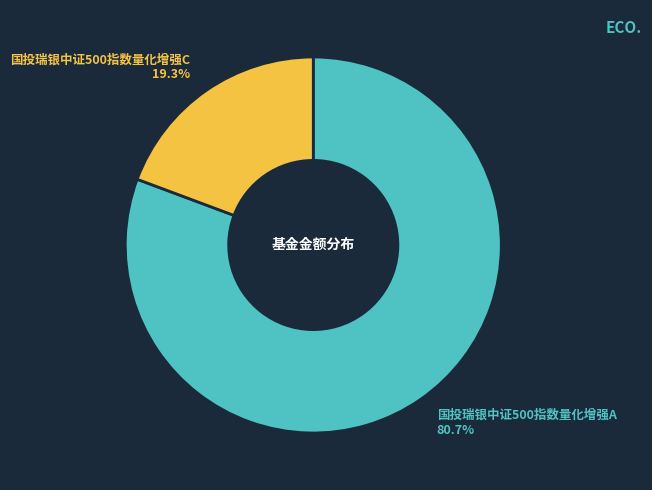

Count the number of slices in the pie.

2